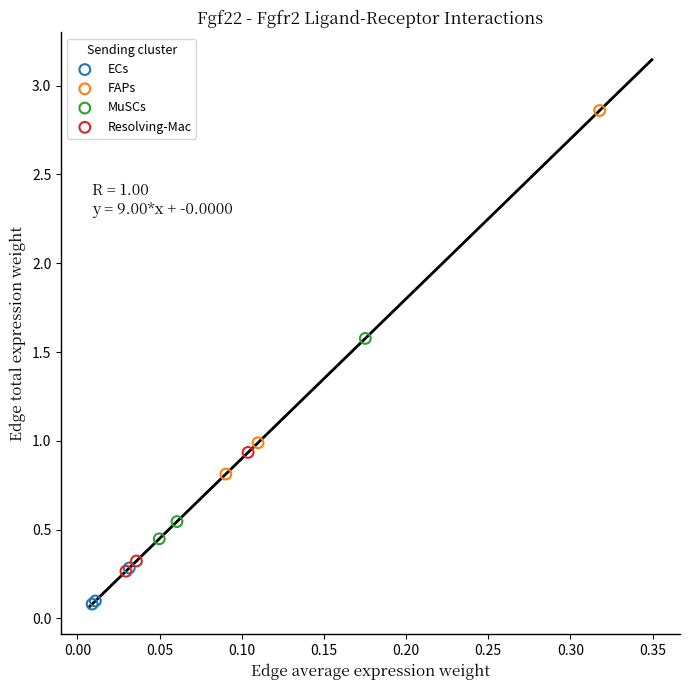

Which series has the largest Y range (max minus min)?

FAPs